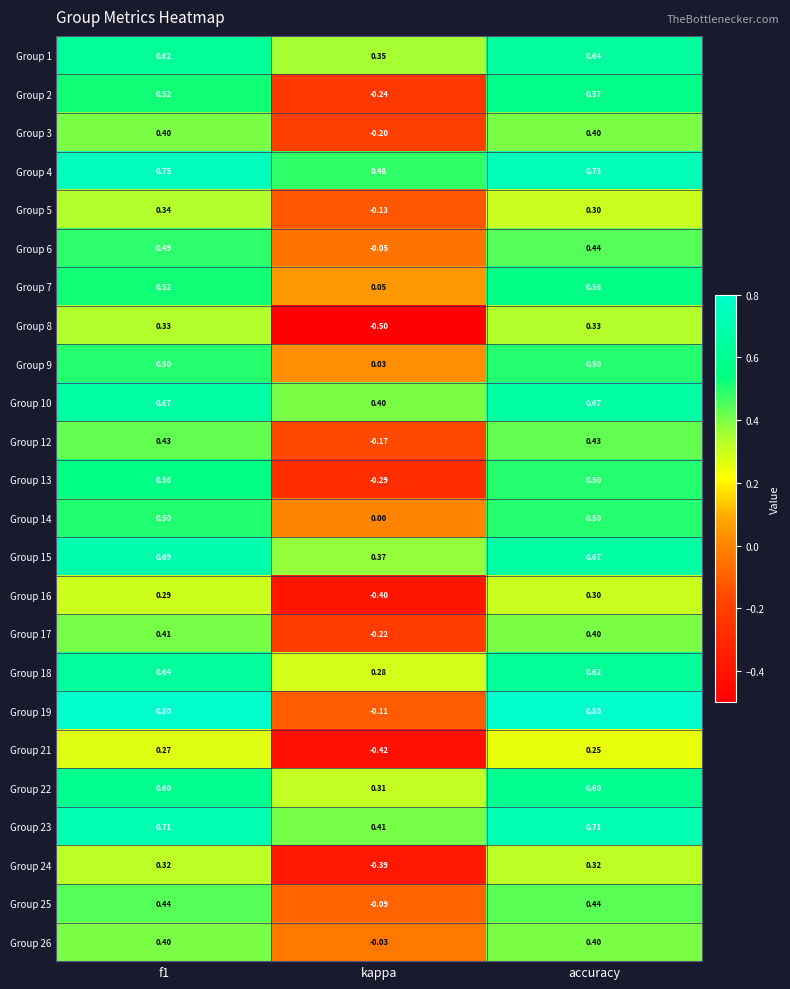

Is the value of Group 23 at accuracy greater than the value of Group 14 at accuracy?

Yes